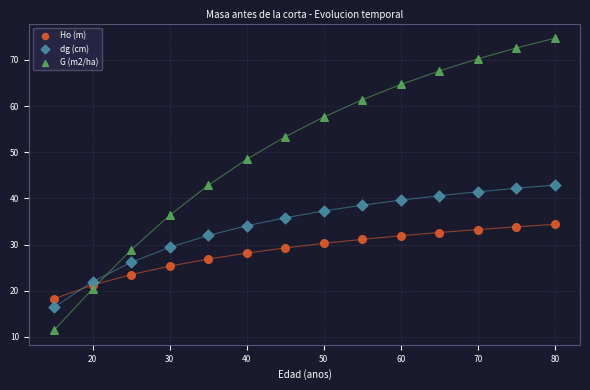

What are all the series names shown in the legend?

Ho (m), dg (cm), G (m2/ha)